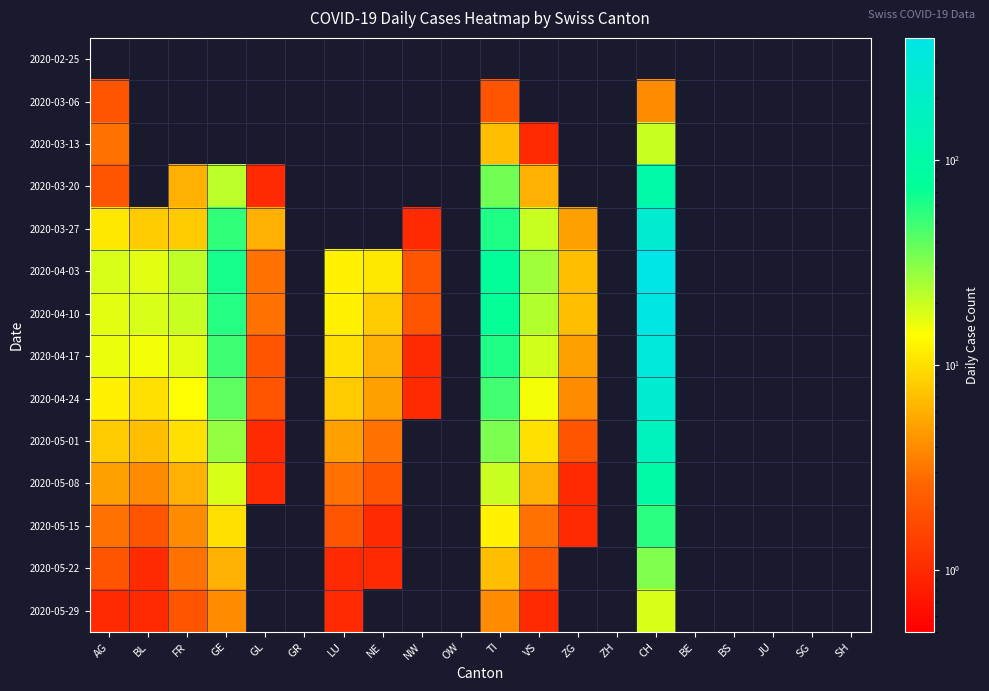

What is the maximum value shown in the chart?

393